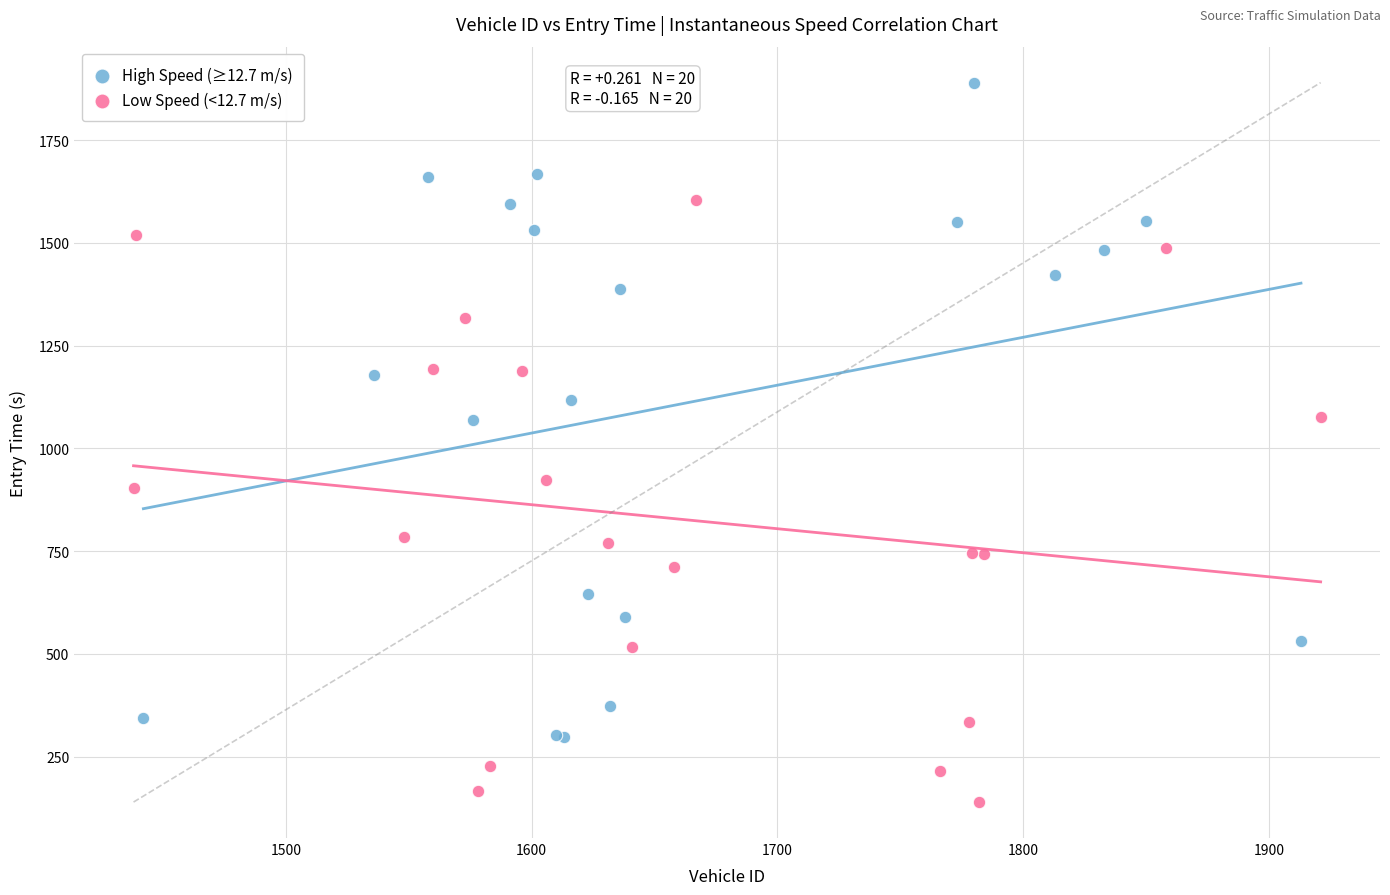

Which series has the widest spread of Y values?

High Speed (≥12.7 m/s)